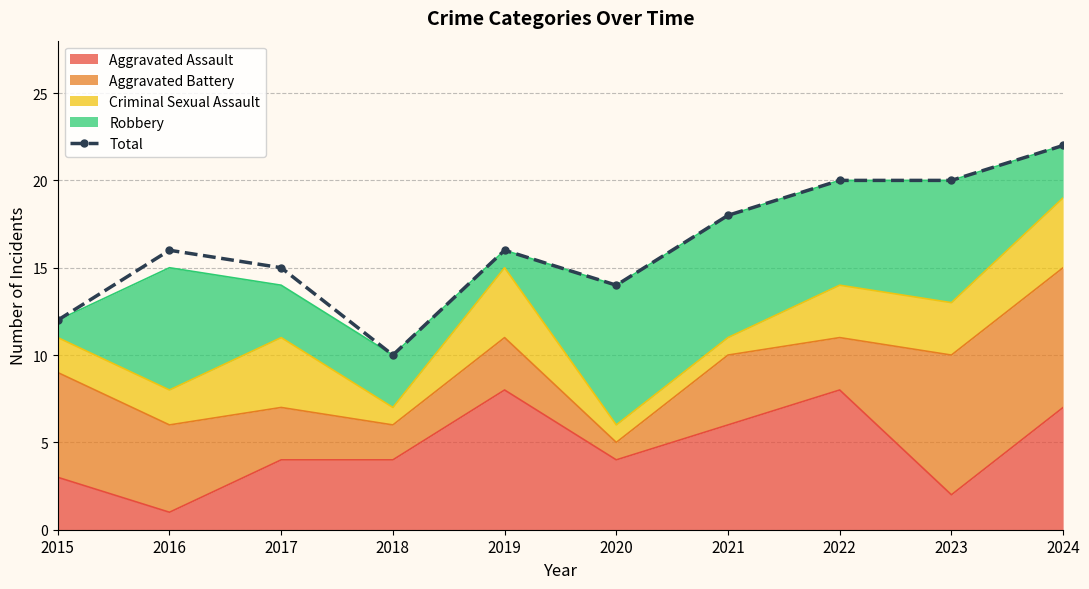

What is the ratio of the value at 2015 to the value at 2018?

1.2